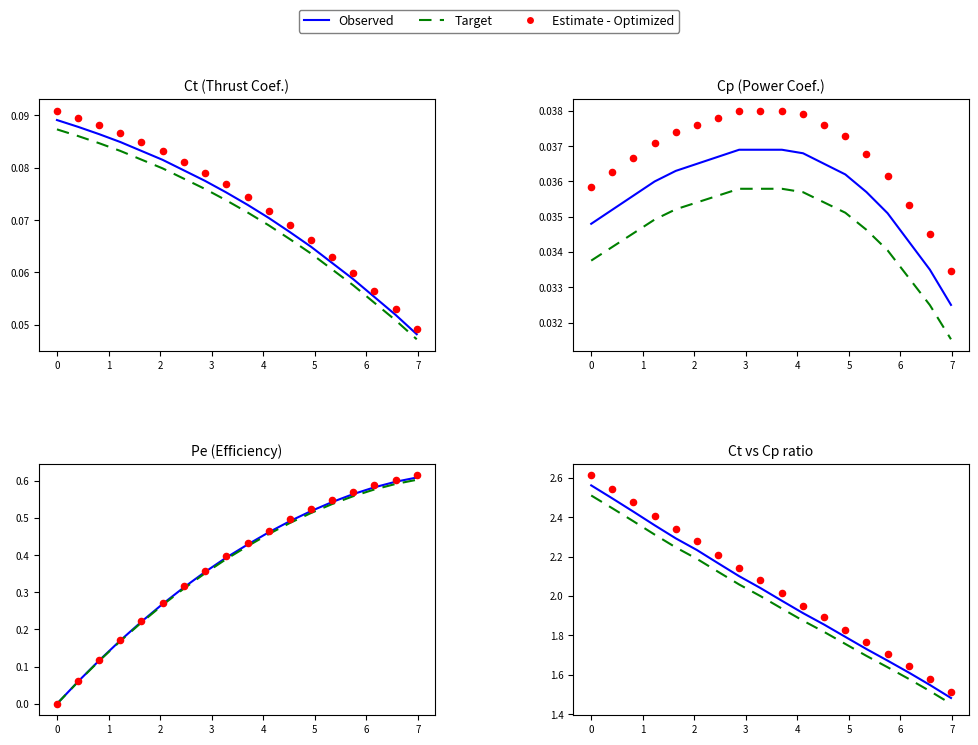

What are all the series names shown in the legend?

Observed, Target, Estimate - Optimized